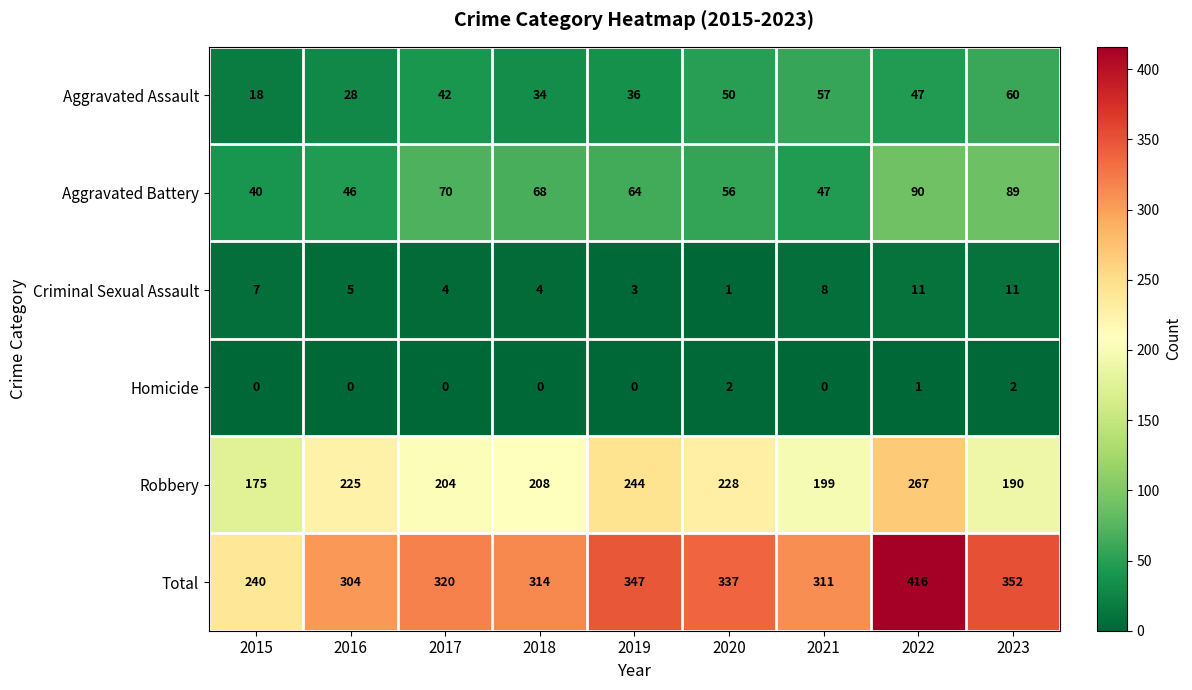

What is the sum of all Criminal Sexual Assault values?

54